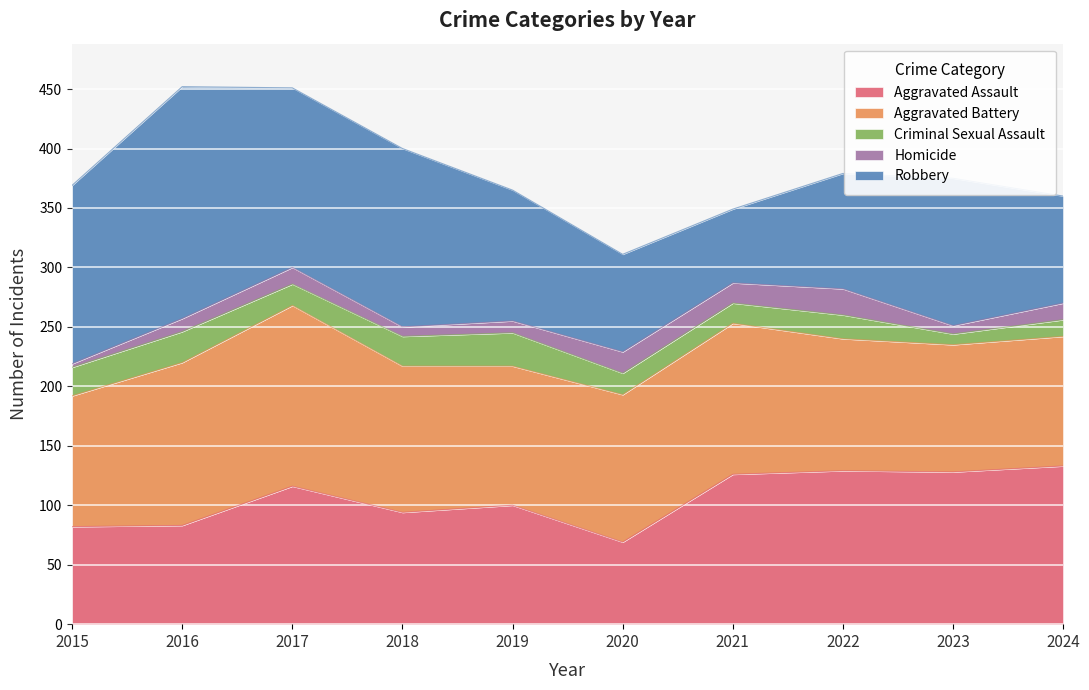

At 2017, list the series in order from largest to smallest.

Aggravated Battery, Robbery, Aggravated Assault, Criminal Sexual Assault, Homicide